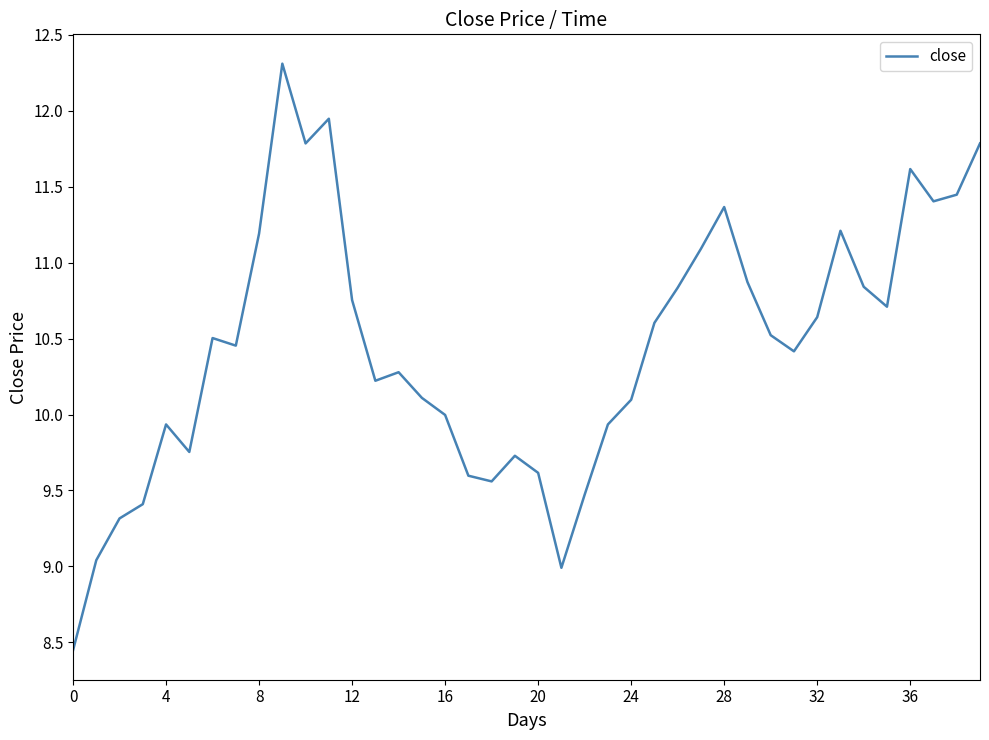

What is the difference between the maximum and minimum values?

3.9